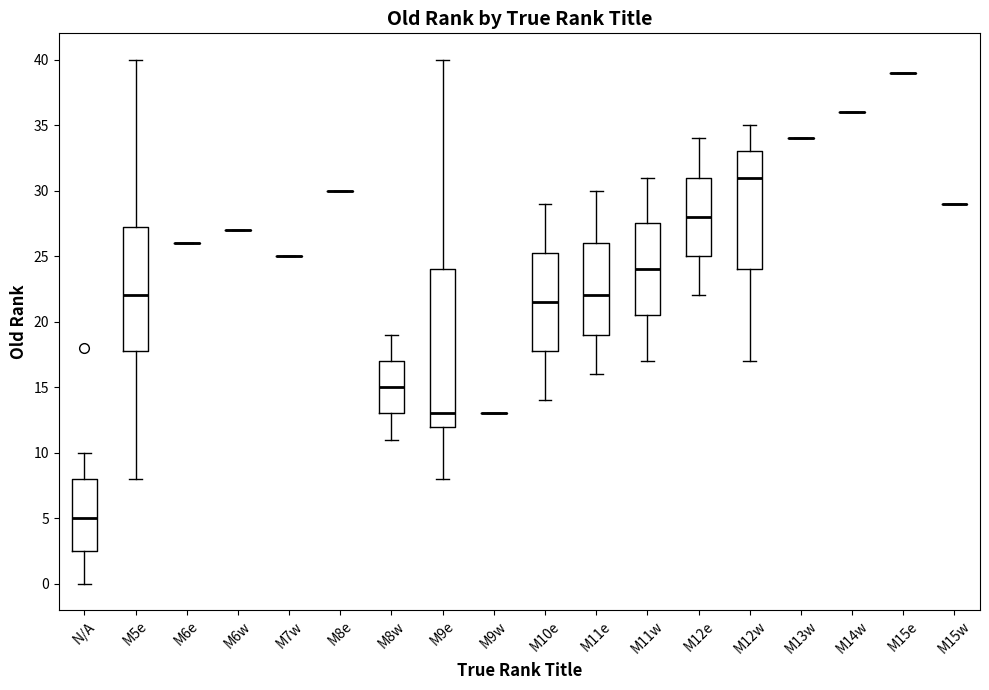

Where does the upper whisker of the box for M11e end on the y-axis? The values are not printed on the chart, so give them approximately, as read against the axis.

30.0